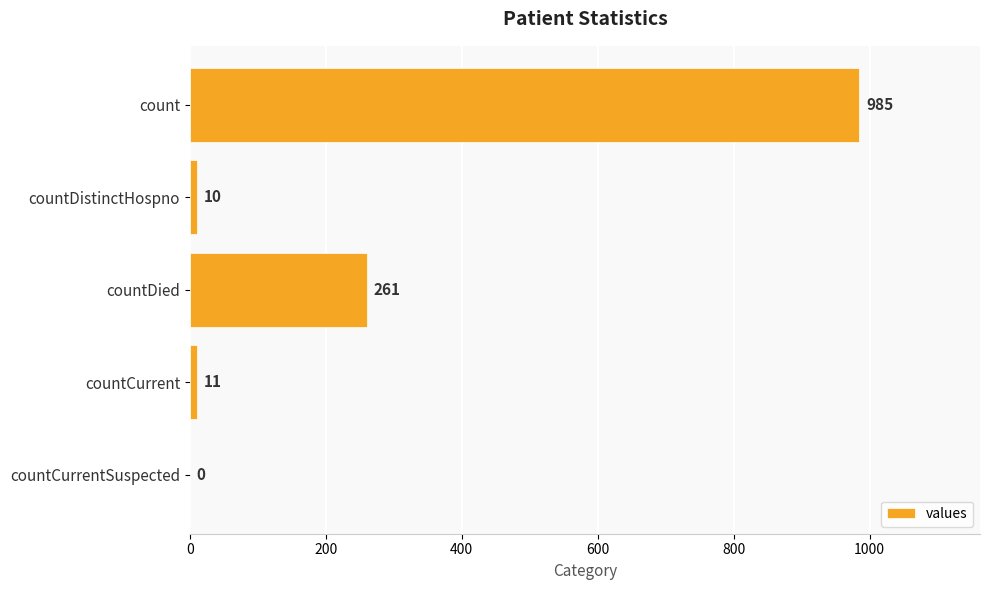

Where is the data nearest to the value 492?

countDied